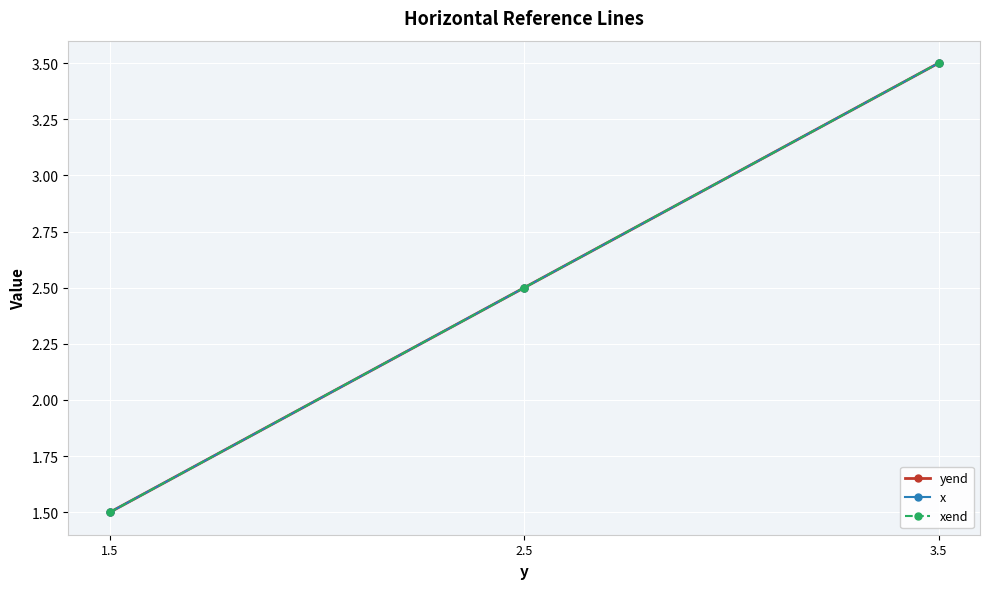

Which has a higher value, 1.5 or 2.5?

2.5